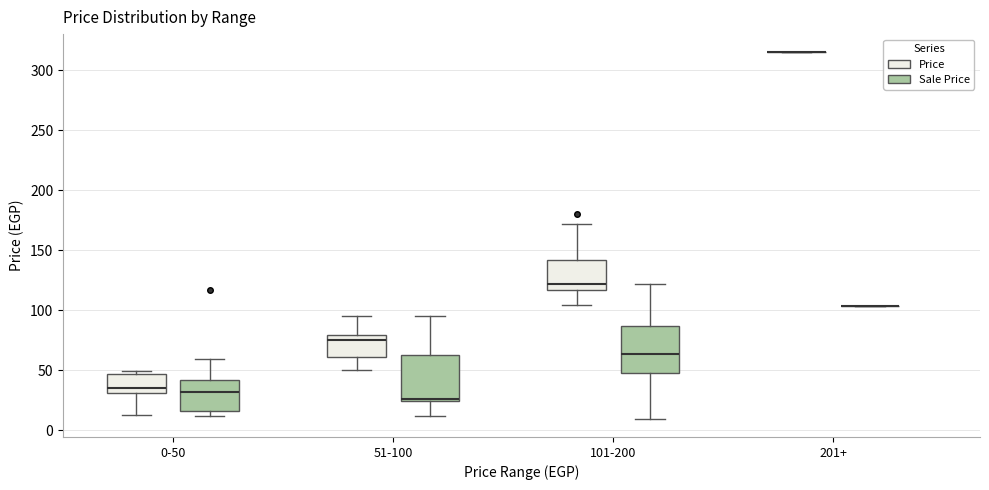

Reading left to right, transcribe this box plot: for each box, give where its median line is, the range the box spans, and where its two whiskers end, as read against the y-axis. The values are not printed on the chart, so give them approximately, as read against the axis.

0-50 (Price): median 35, box 30 to 45, whiskers 15 to 50
0-50 (Sale Price): median 30, box 15 to 40, whiskers 10 to 60
51-100 (Price): median 75, box 60 to 80, whiskers 50 to 95
51-100 (Sale Price): median 25 (just above the box's lower edge), box 25 to 65, whiskers 10 to 95
101-200 (Price): median 120, box 115 to 140, whiskers 105 to 170
101-200 (Sale Price): median 65, box 50 to 85, whiskers 10 to 120
201+ (Price): box collapsed to a line at 315, whiskers 315 to 315
201+ (Sale Price): box collapsed to a line at 105, whiskers 105 to 105